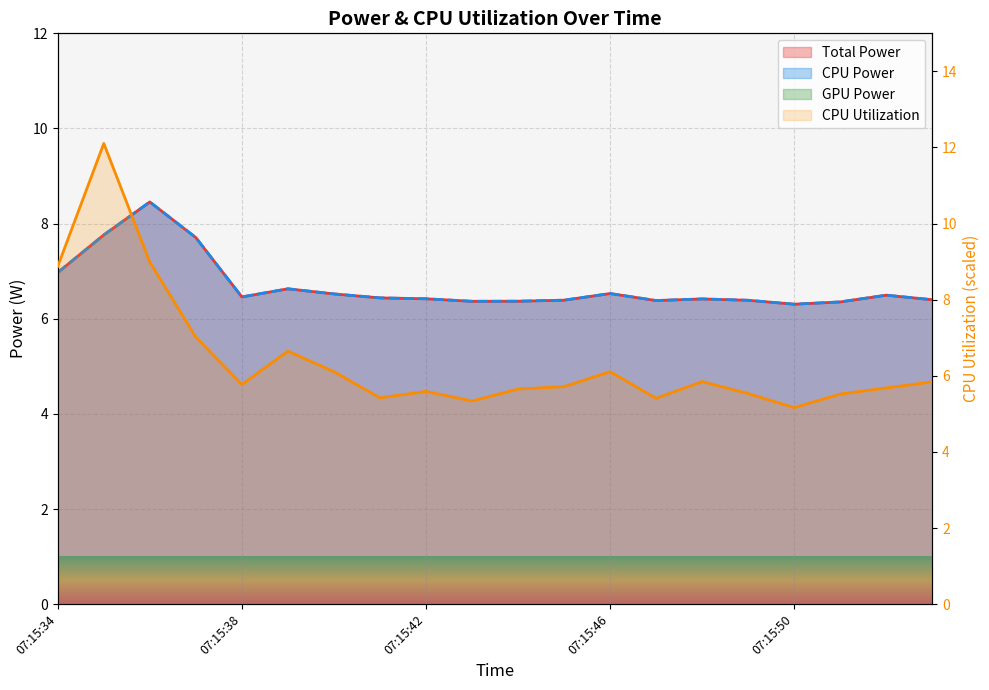

Is the value of CPU Power at 07:15:49 greater than the value of Total Power at 07:15:46?

No